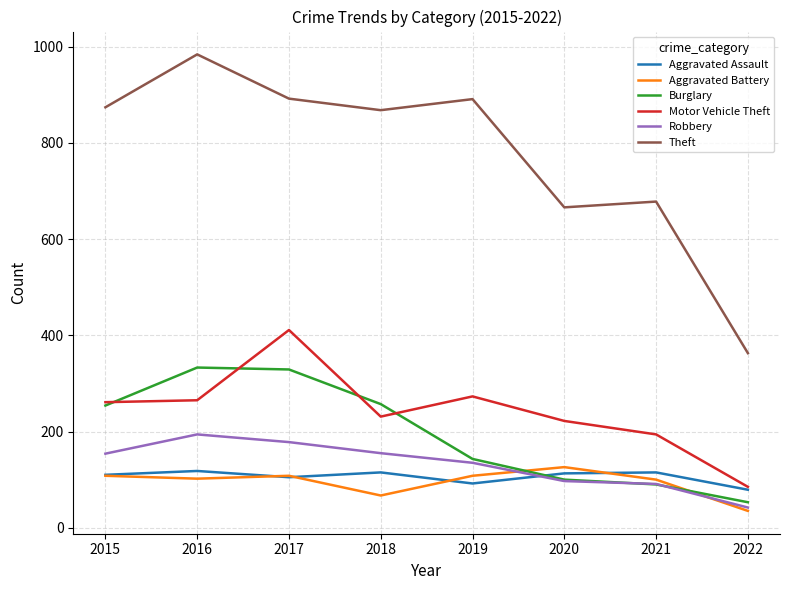

Which label corresponds to the smallest value in the chart?

2022